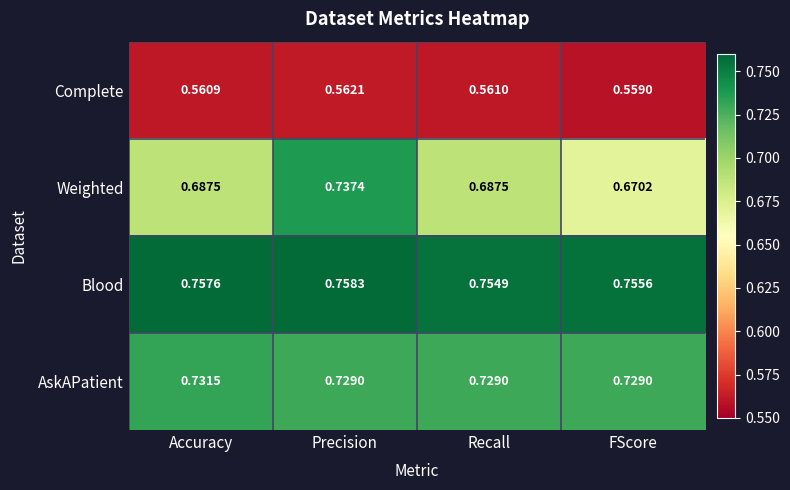

Which category has the highest value in the Blood series?

Precision